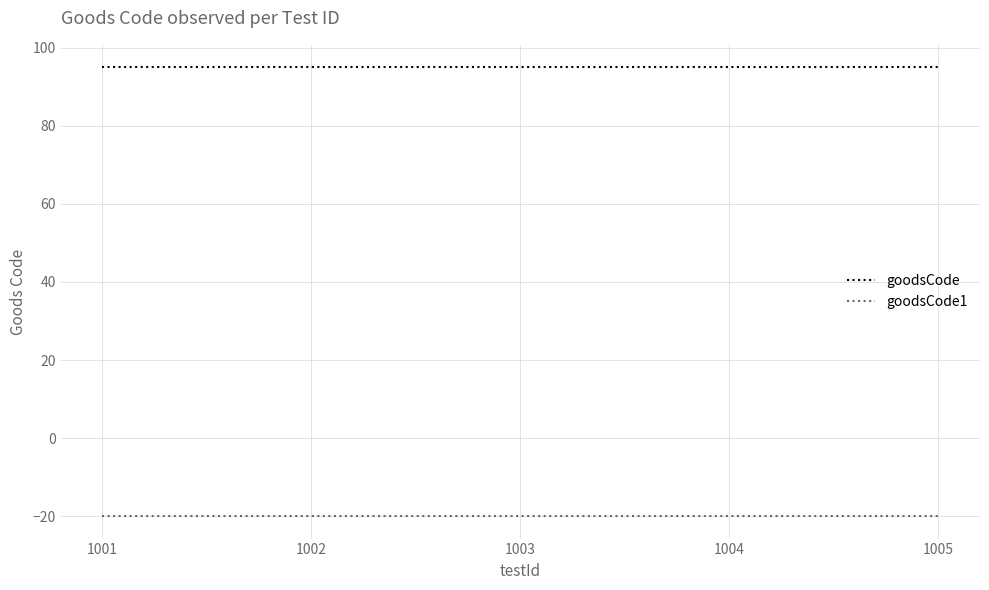

Rank the series by their maximum value, from highest to lowest.

goodsCode, goodsCode1